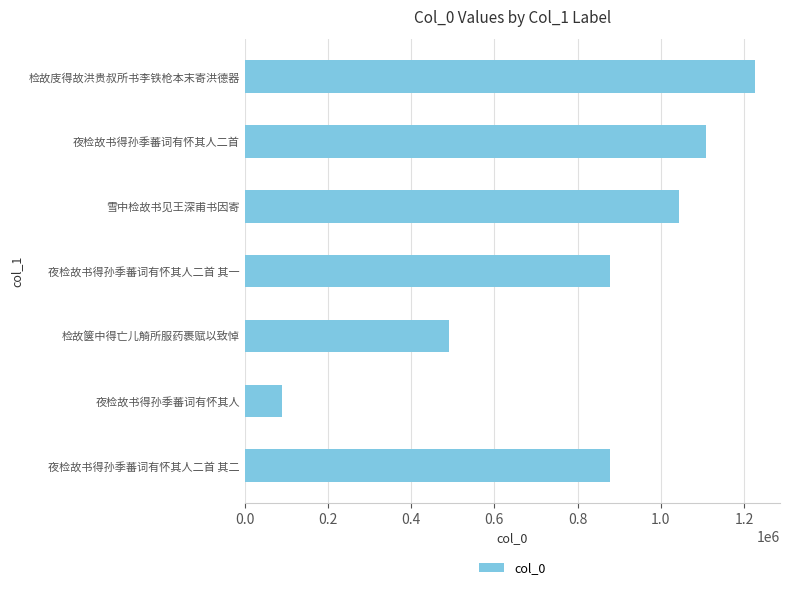

What value does the data have at 夜检故书得孙季蕃词有怀其人二首 其一, to the nearest 10?

876950